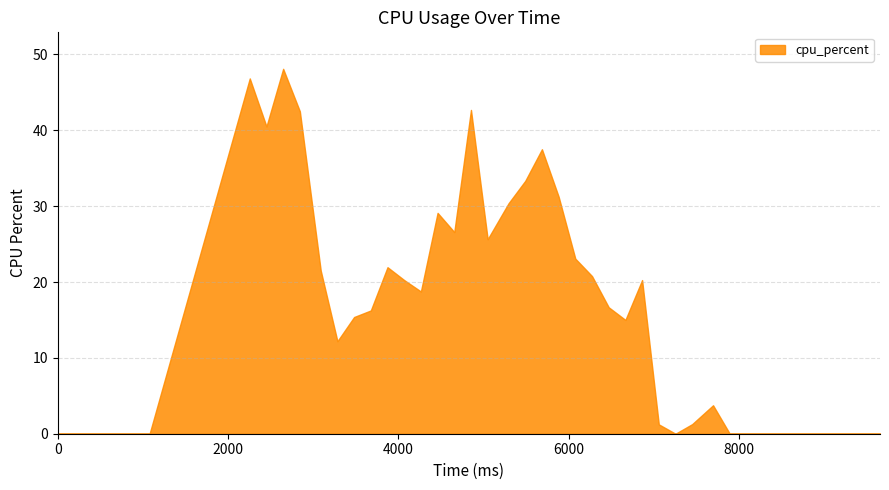

What is the difference between the maximum and minimum values?

48.1